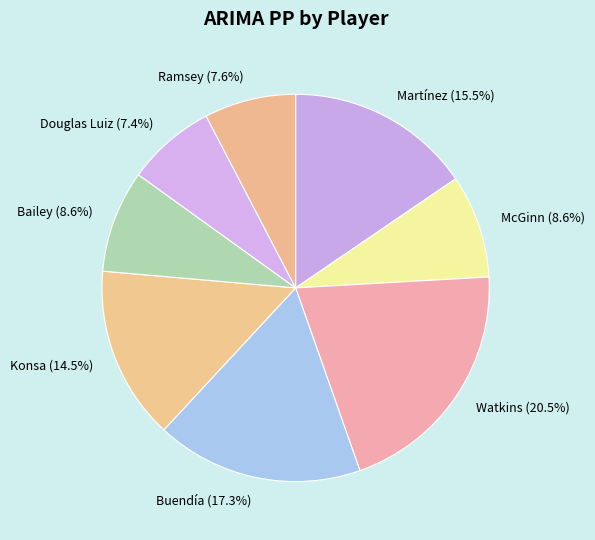

To the nearest percent, what percentage of the pie is Douglas Luiz?

7%